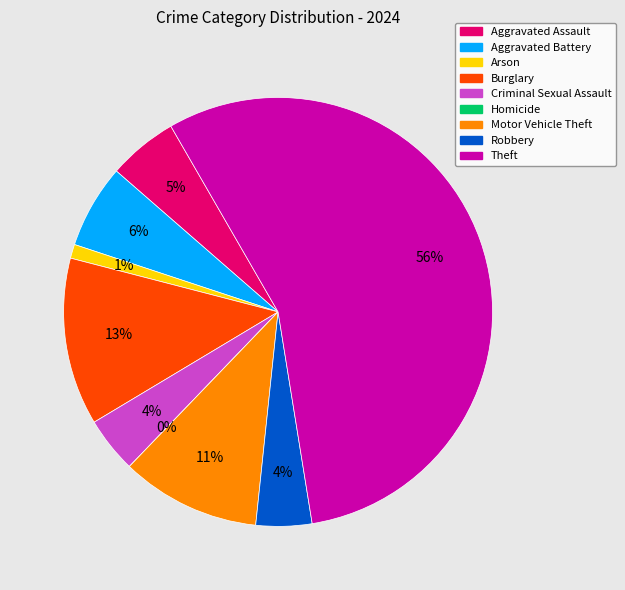

Does Theft represent more than half of the total?

Yes